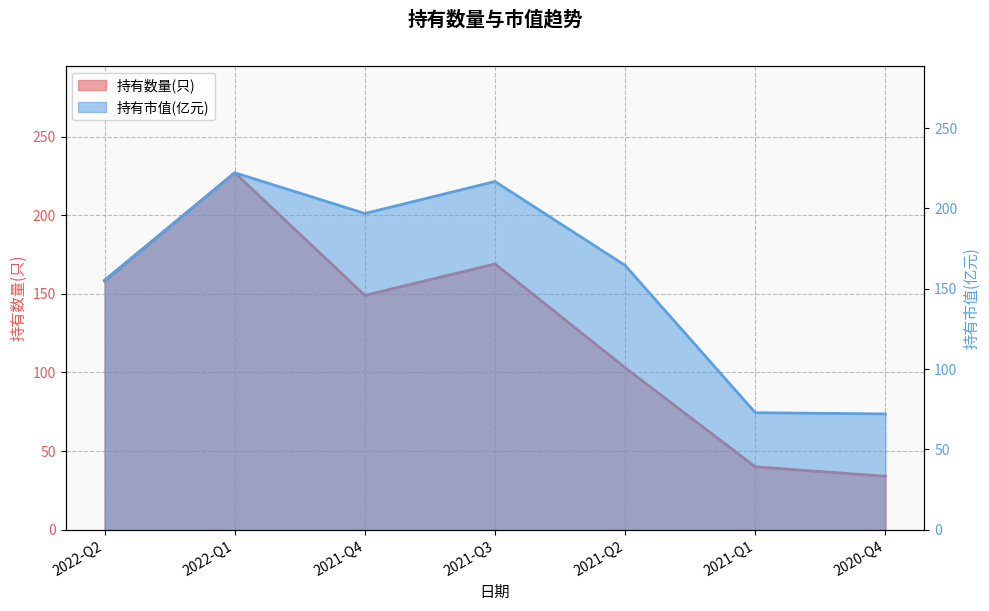

After their last crossing, which series has the higher values: 持有数量(只) or 持有市值(亿元)?

持有市值(亿元)